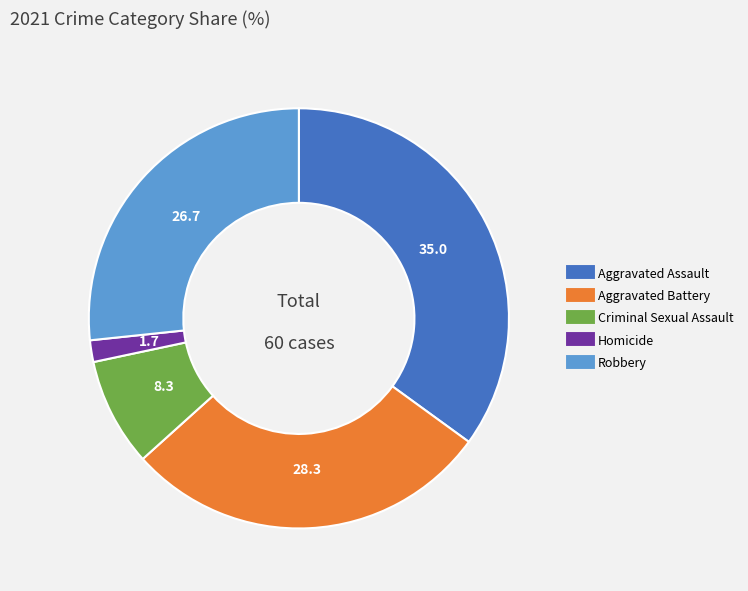

Which has a higher value, Homicide or Aggravated Battery?

Aggravated Battery